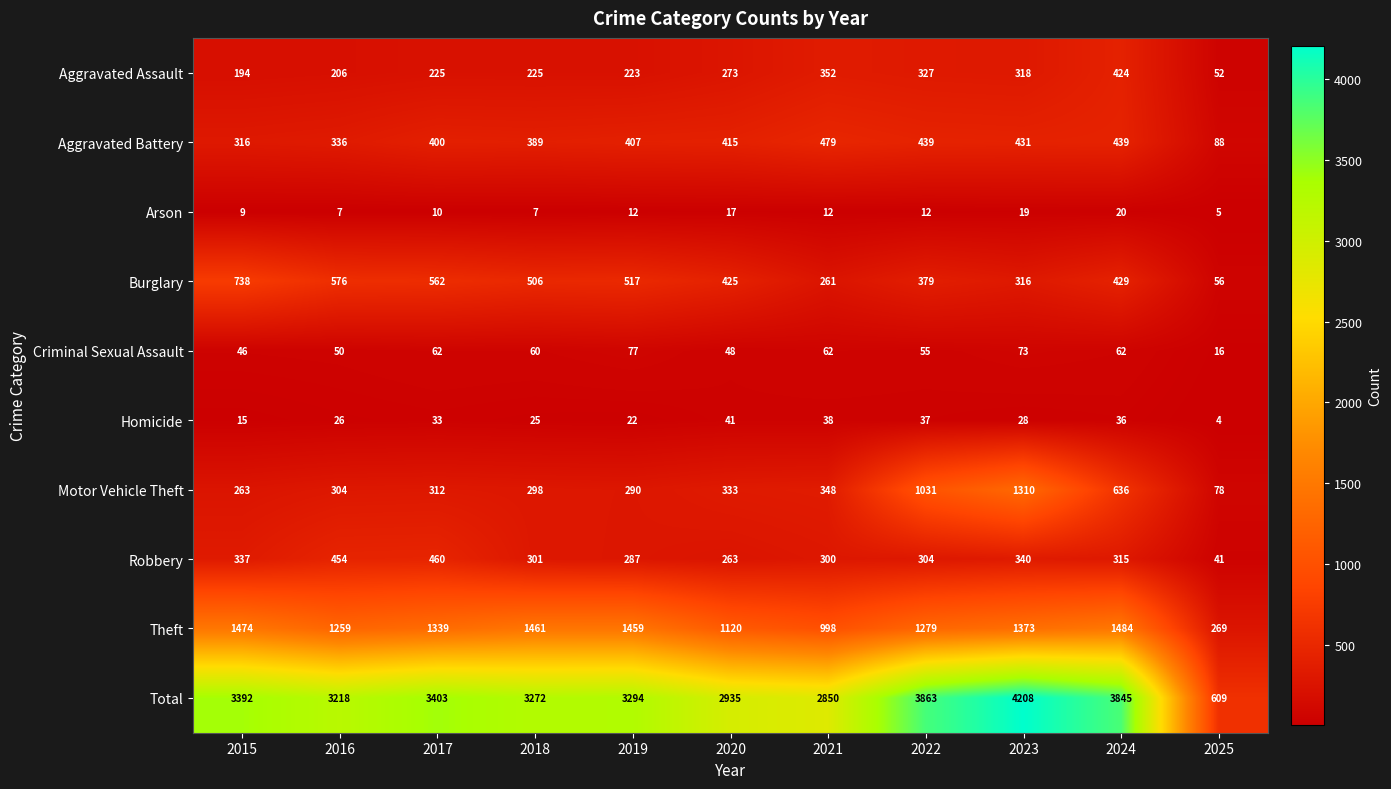

At which category is the sum across all series the highest?

2023